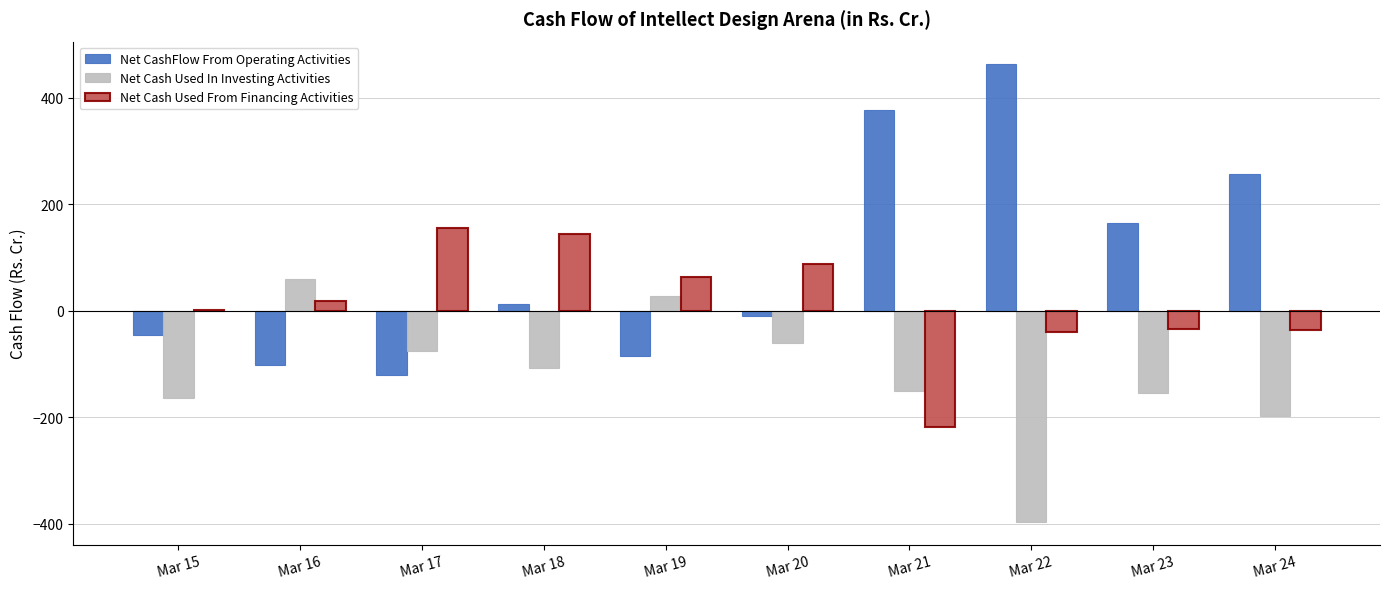

What is the sum of all Net CashFlow From Operating Activities values?

909.4